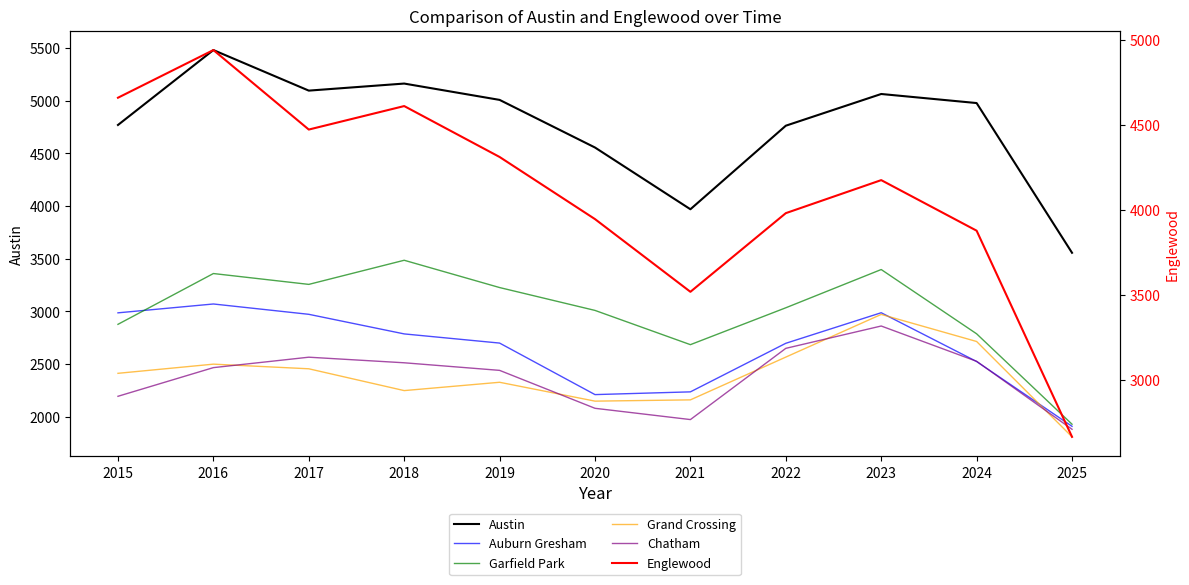

Which category has the highest value in the Grand Crossing series?

2023